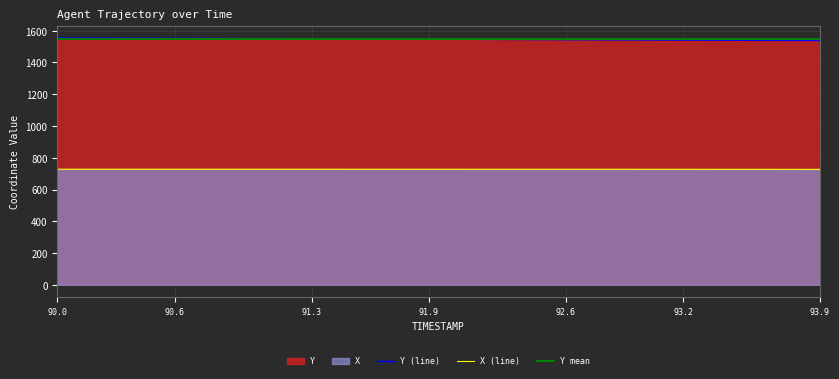

What is the total value across all series at 91.4?

2276.6